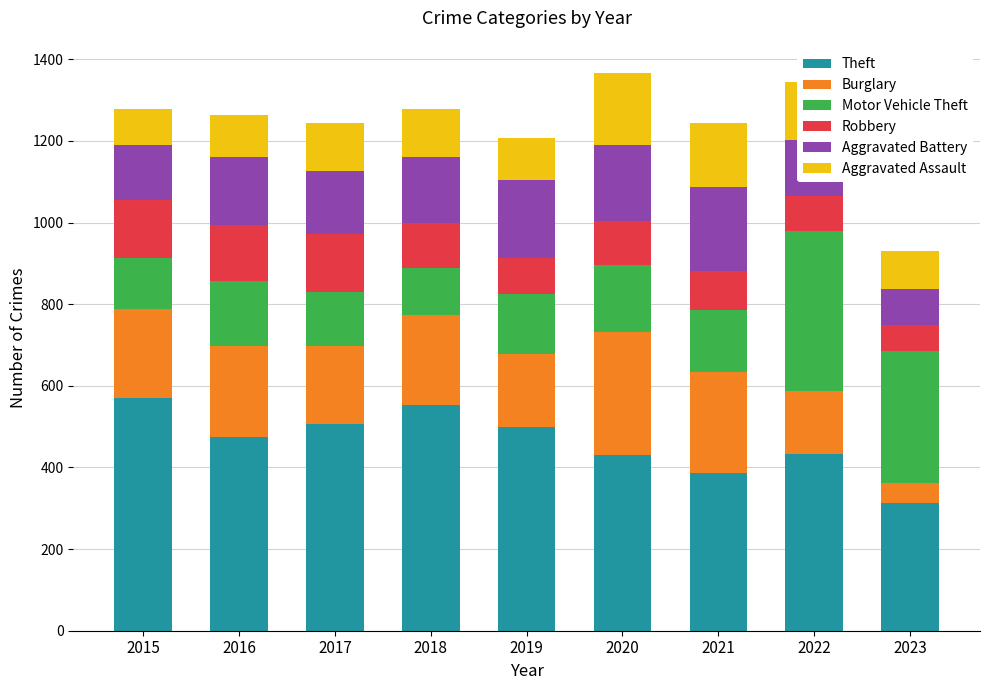

True or false: Theft has a value of 507 at 2017.

True